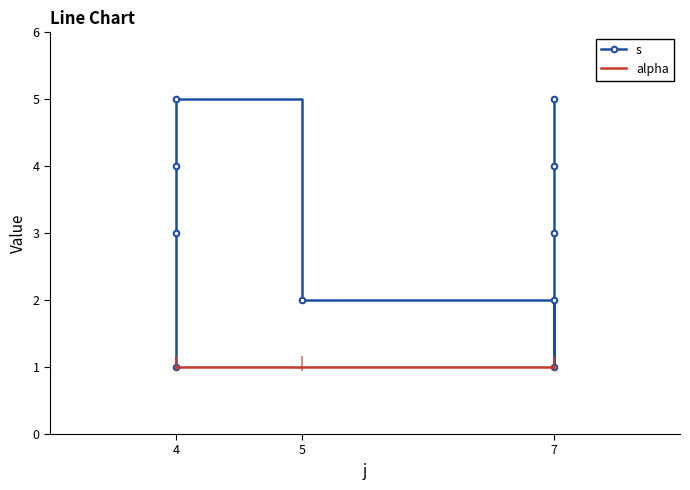

Does the chart have visible grid lines?

No